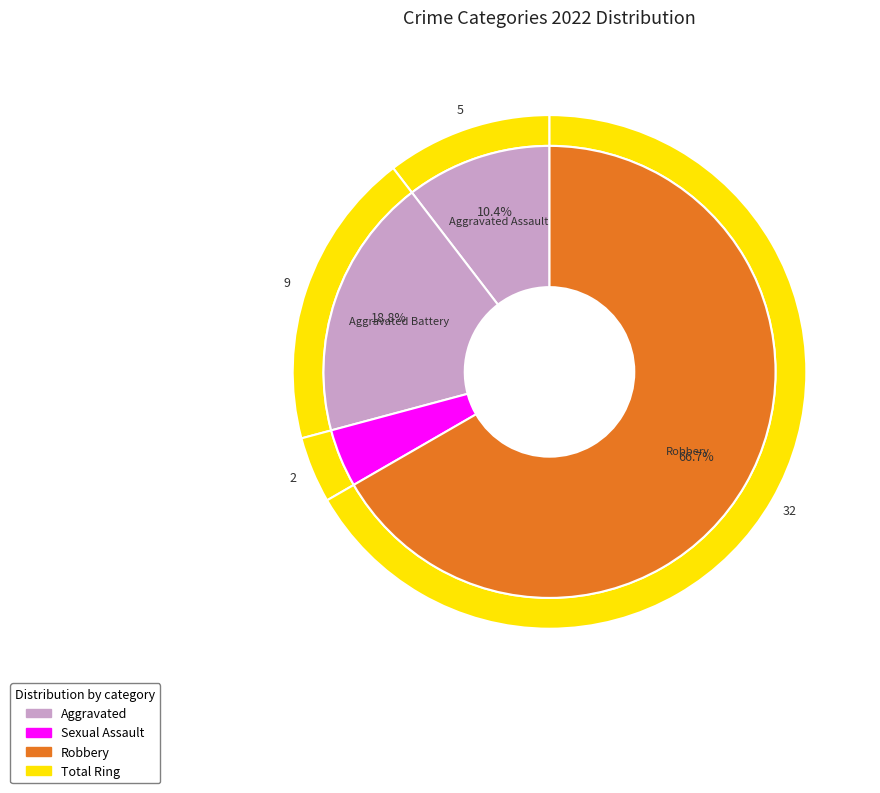

What is the smallest slice in the pie chart?

Criminal Sexual Assault